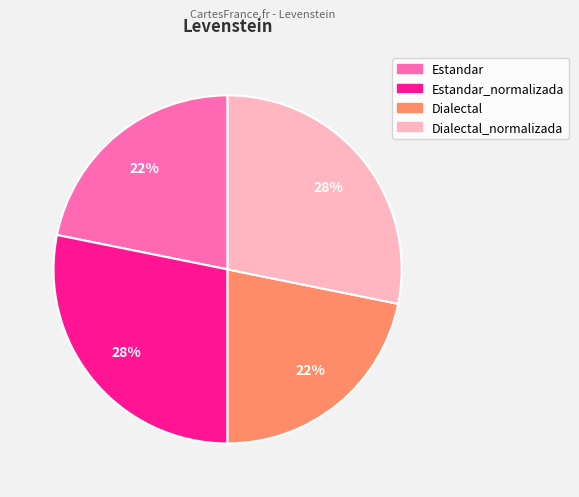

How many slices are in this pie chart?

4